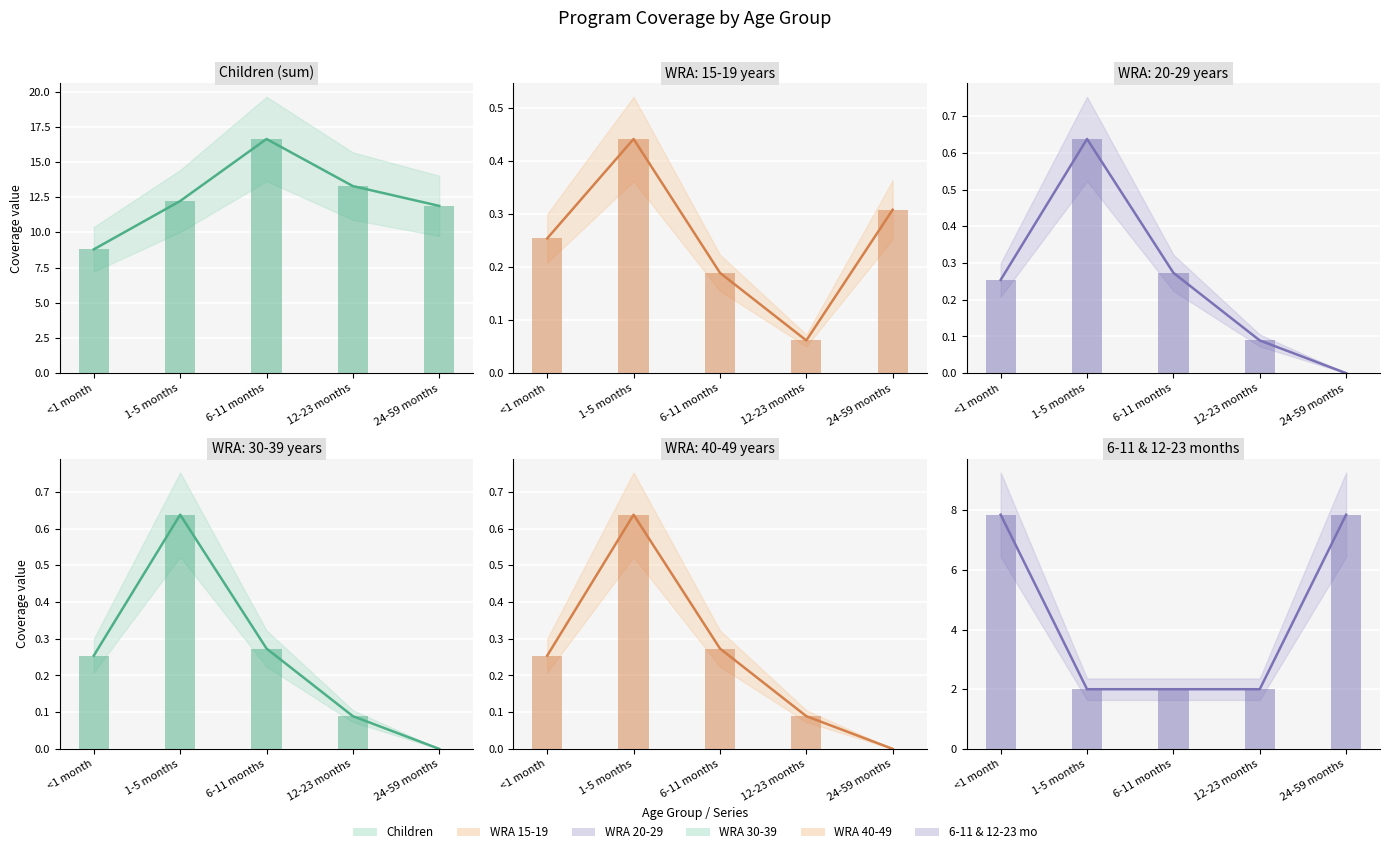

Which label corresponds to the largest value in the chart?

6-11 months